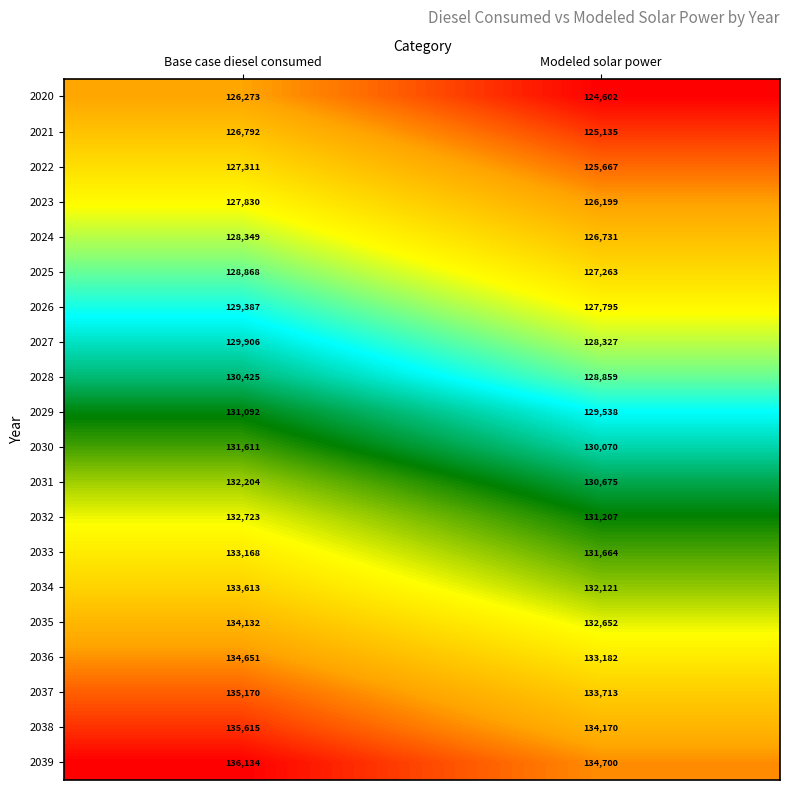

Which category has the lowest value across all series?

Modeled solar power